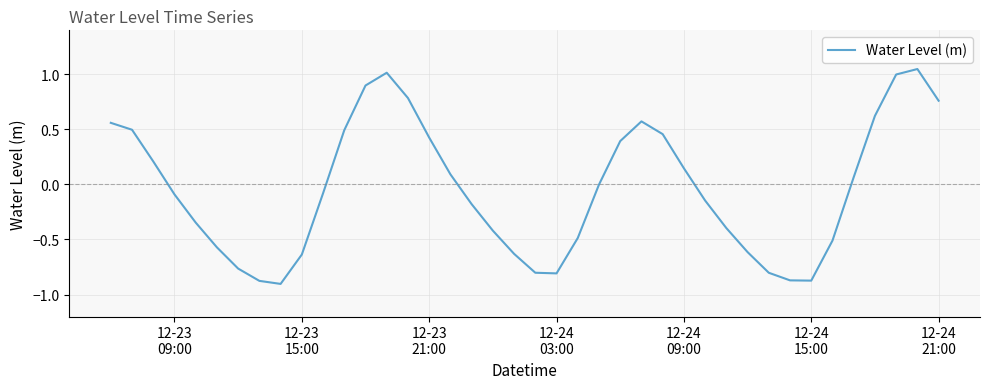

What is the difference between the maximum and minimum values?

2.0